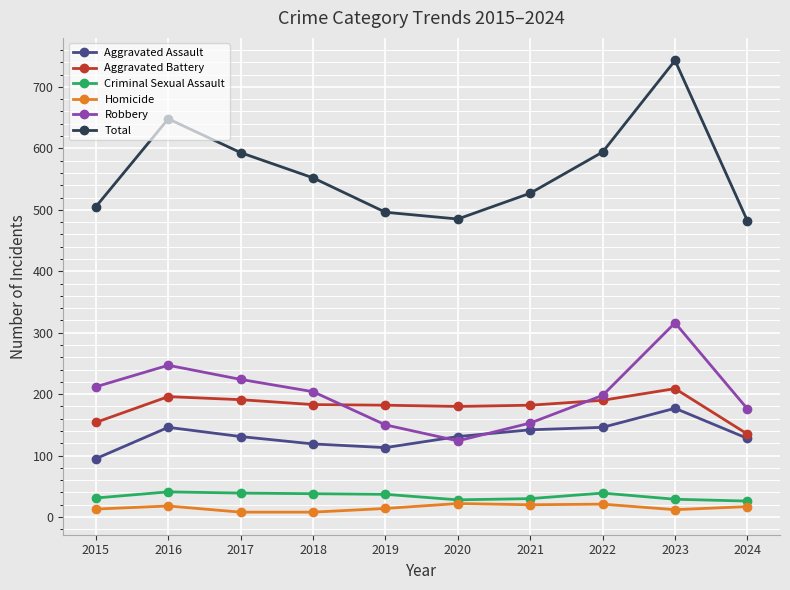

What is the minimum value shown in the chart?

8